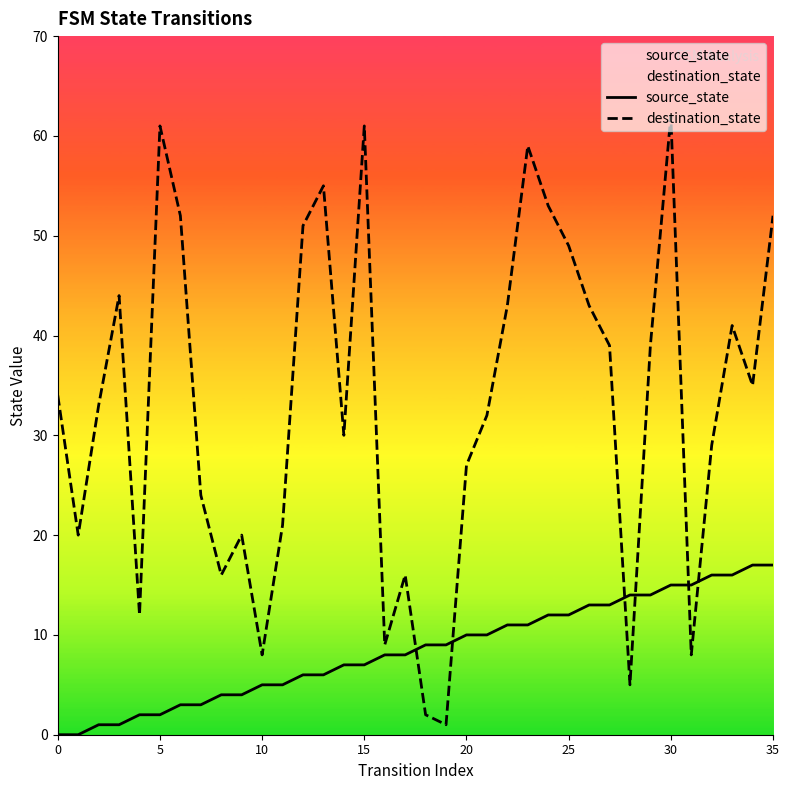

The value of destination_state at 20 is 42. True or false?

False